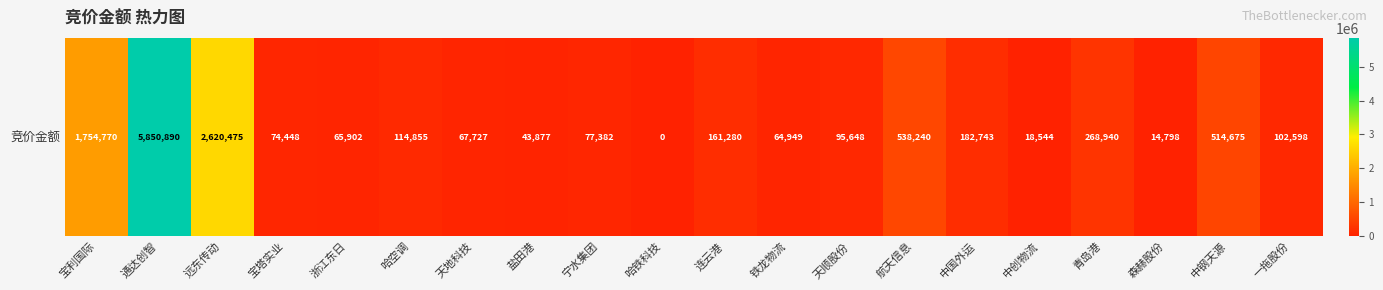

Rank the categories by value from highest to lowest.

通达创智, 远东传动, 宝利国际, 航天信息, 中钢天源, 青岛港, 中国外运, 连云港, 哈空调, 一拖股份, 天顺股份, 宁水集团, 宝塔实业, 天地科技, 浙江东日, 铁龙物流, 盐田港, 中创物流, 森赫股份, 哈铁科技